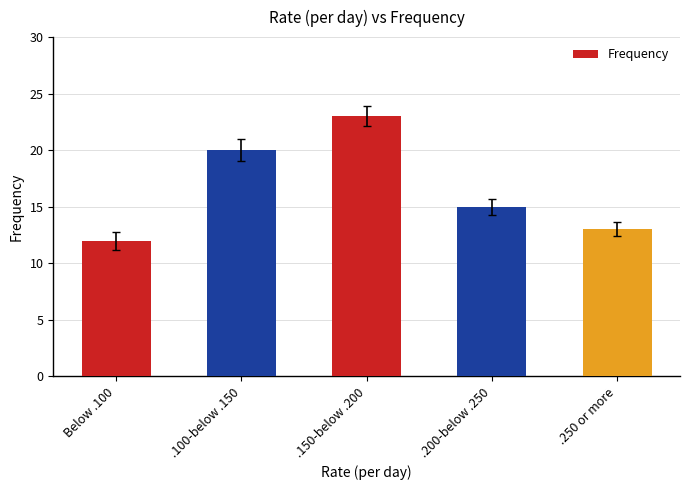

List the labels in order of value, smallest first.

Below .100, .250 or more, .200-below .250, .100-below .150, .150-below .200